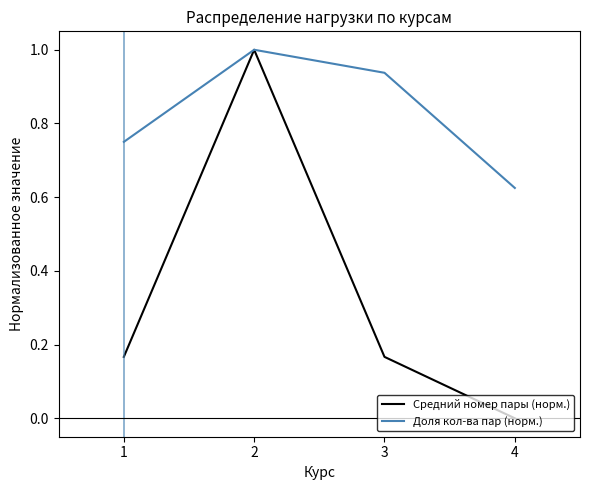

At which category does Средний номер пары (норм.) reach its first local peak?

2